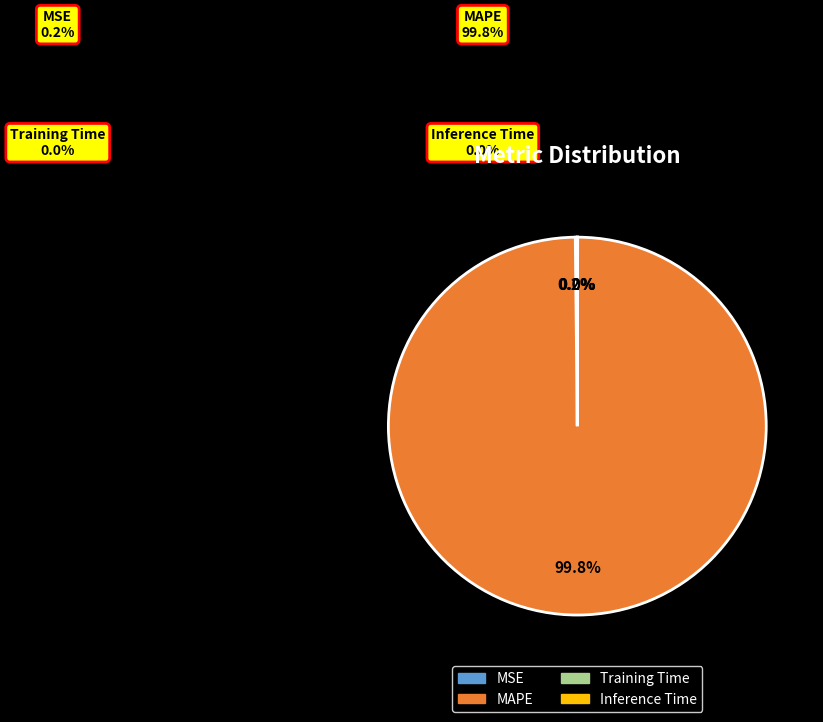

To the nearest percent, what is the average slice percentage?

25%